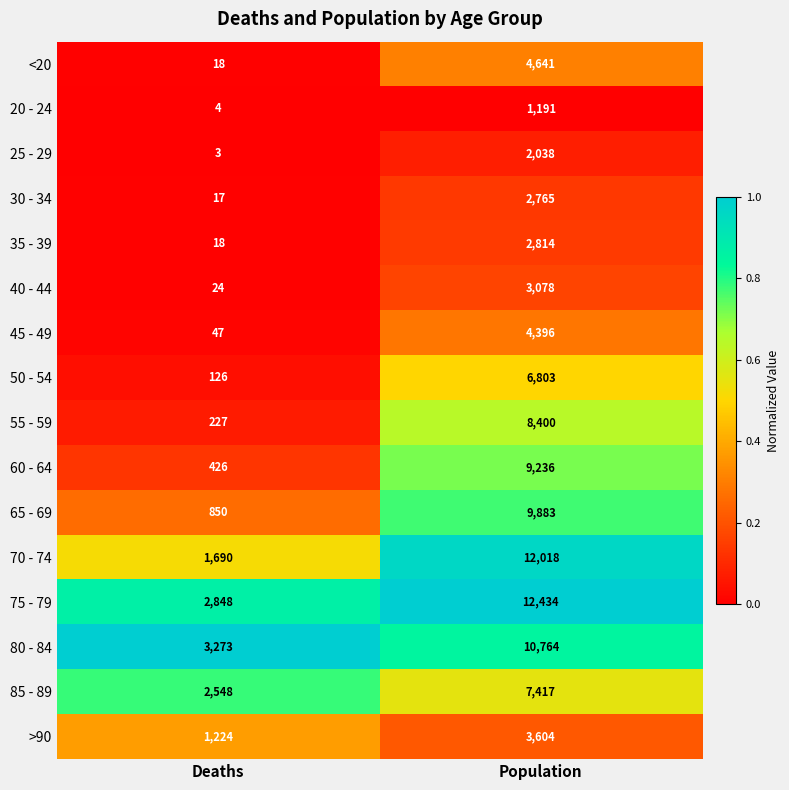

What is the difference between the 50 - 54 values at Population and Deaths?

6677